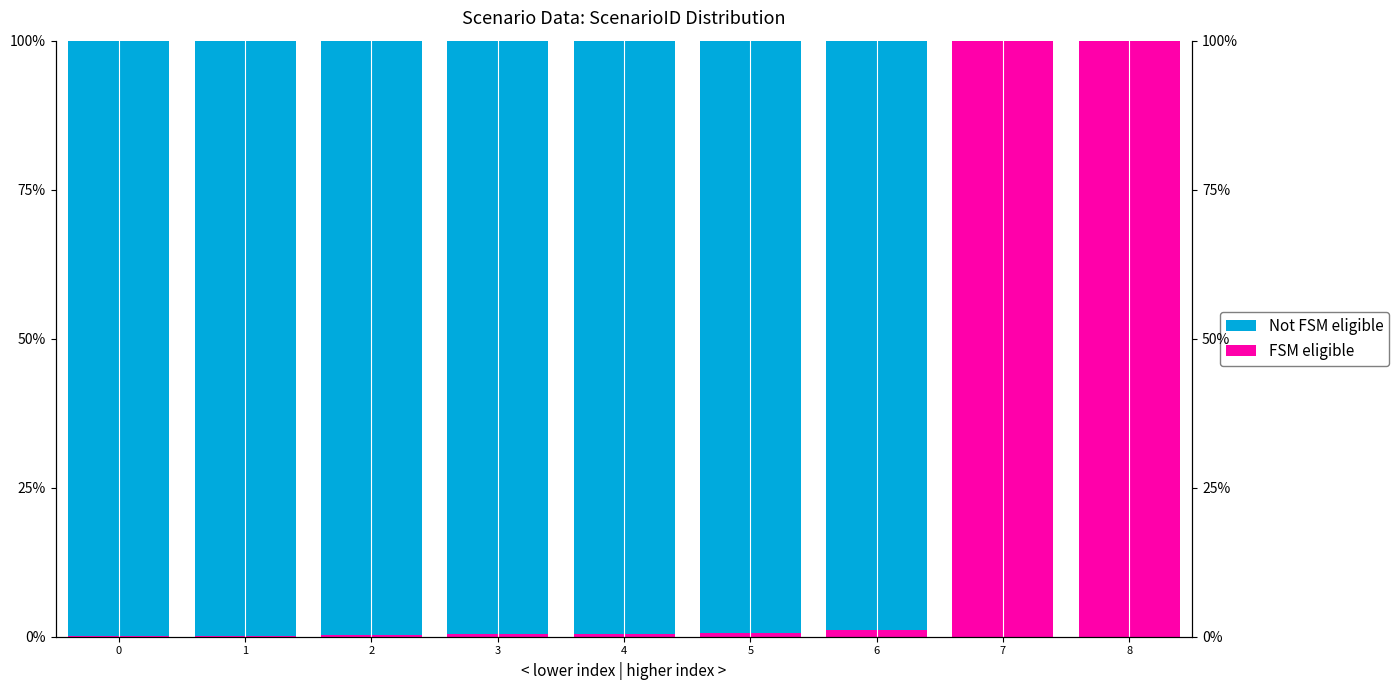

How many data points does each series have?

9